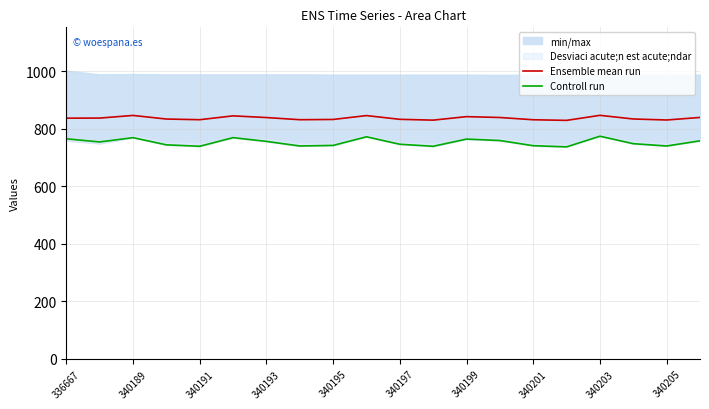

At how many categories does at least one series exceed 788?

20